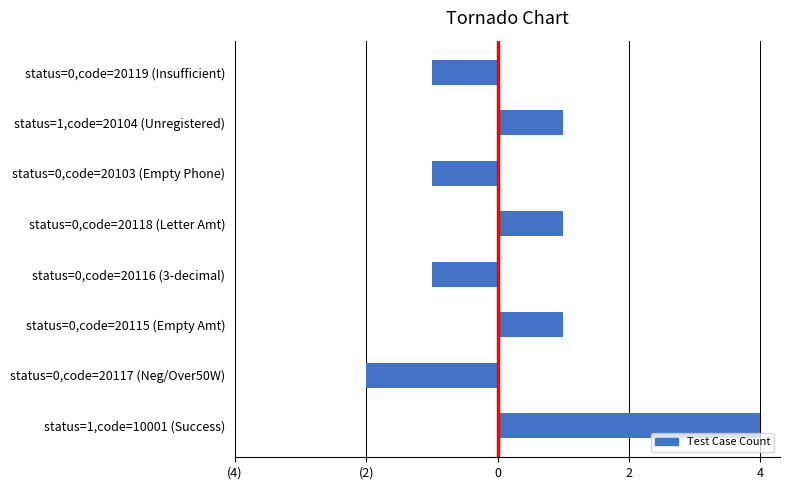

Are the bars horizontal?

Yes